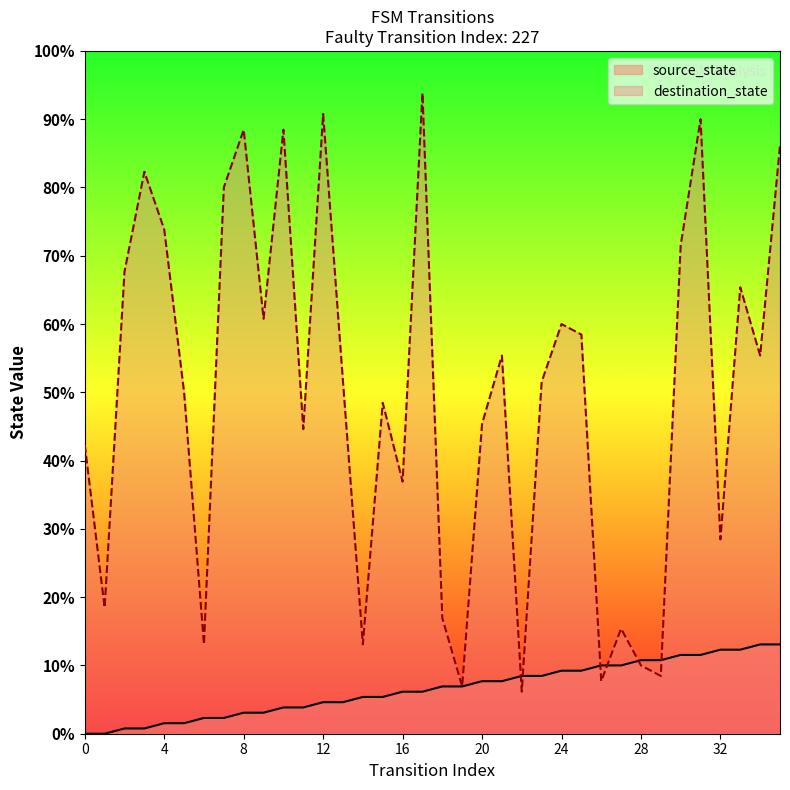

Is it true that source_state equals 26 at 30?

False